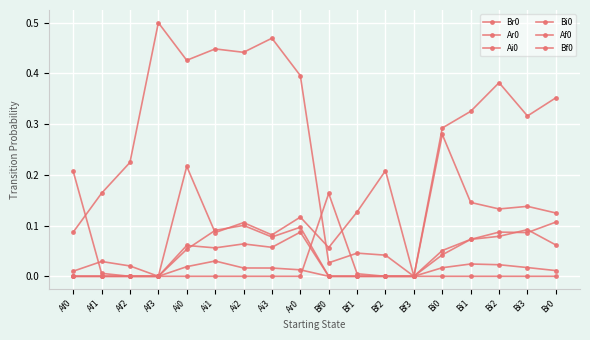

Rank the series at Af2 from highest to lowest value.

Br0, Ar0, Ai0, Bi0, Af0, Bf0